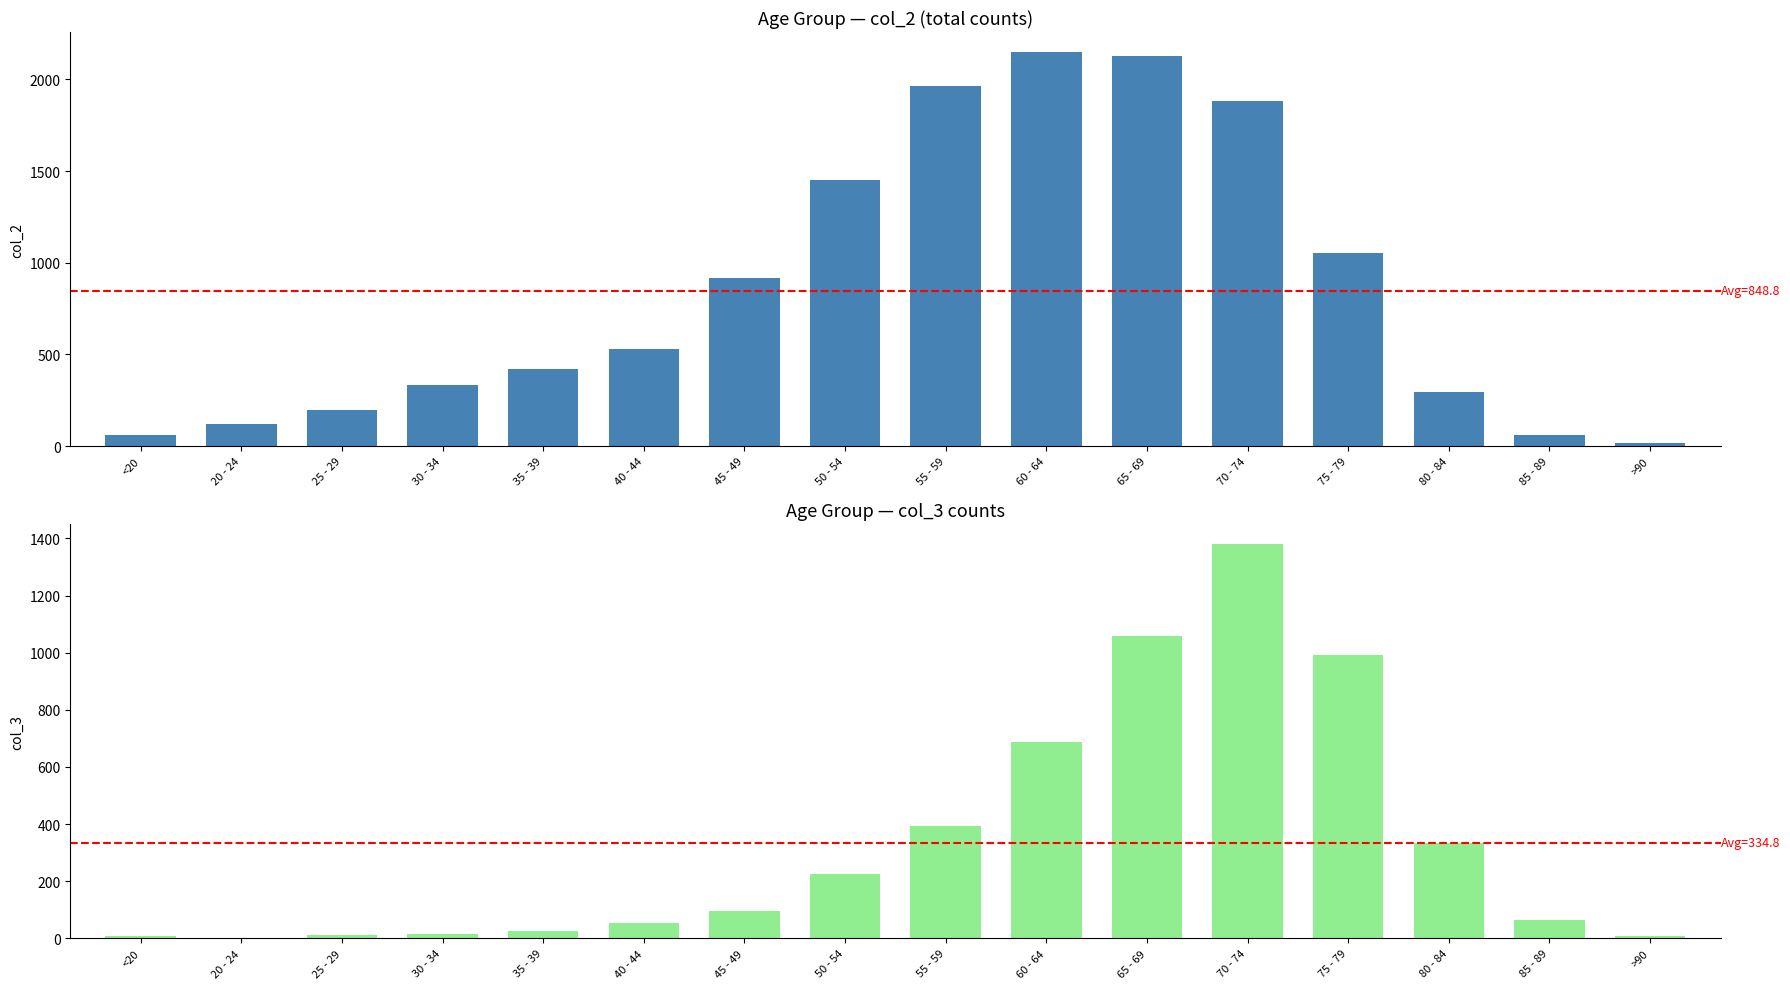

At 85 - 89, list the series in order from largest to smallest.

col_3, col_2